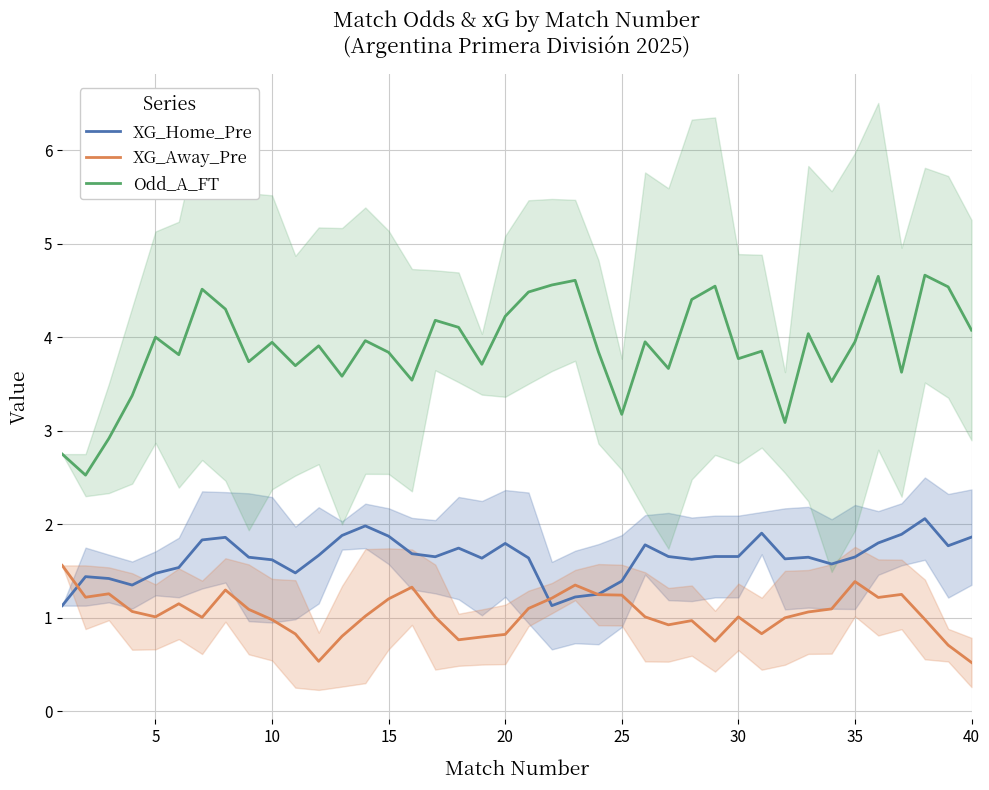

What is the lowest value of the XG_Away_Pre series?

0.5